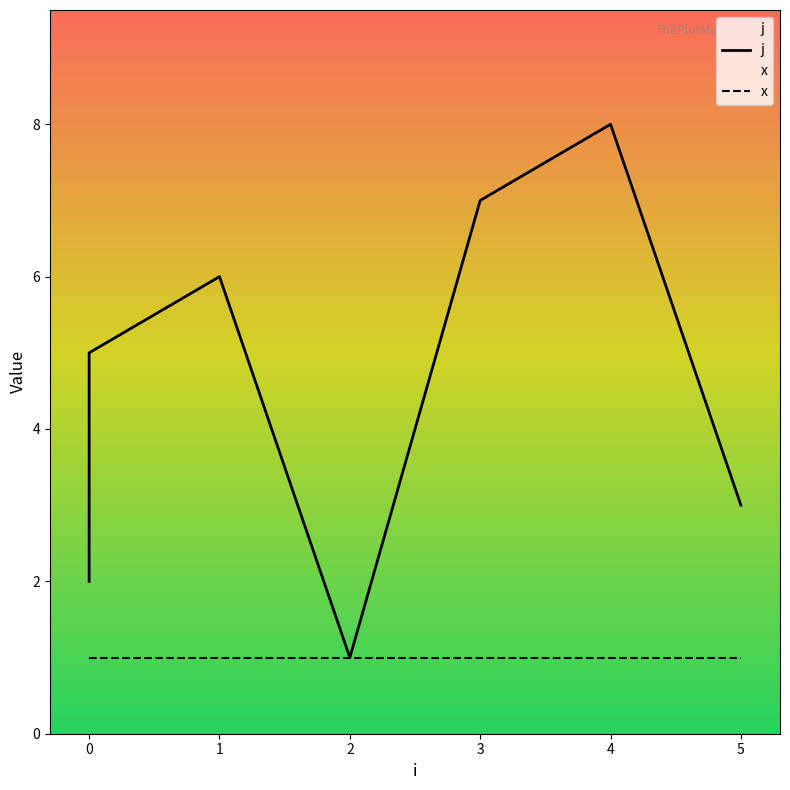

What is the highest value of the x series?

1